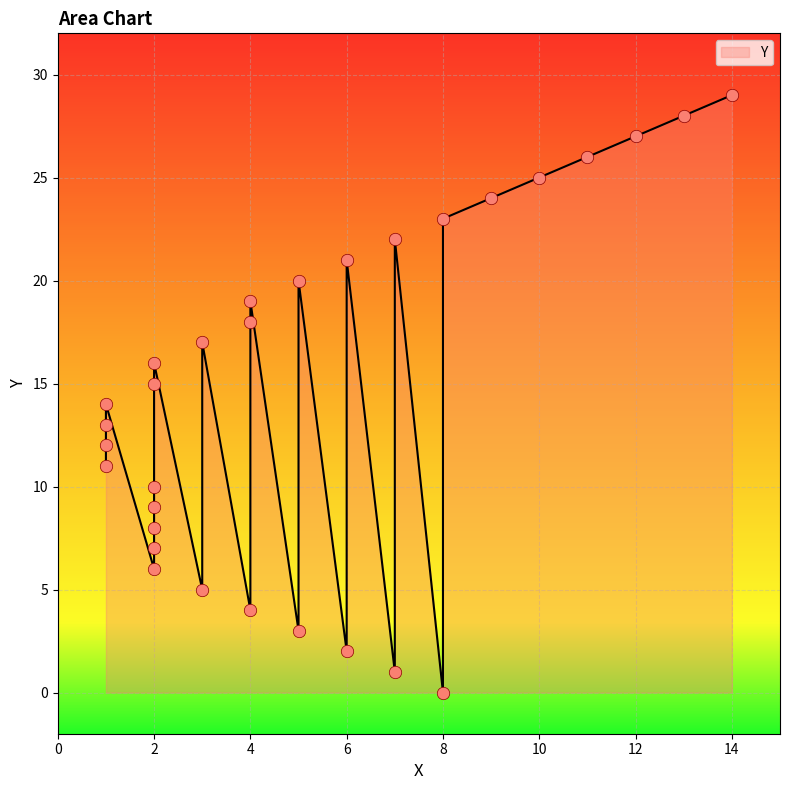

What is the change in value from 1 to 17?

+16